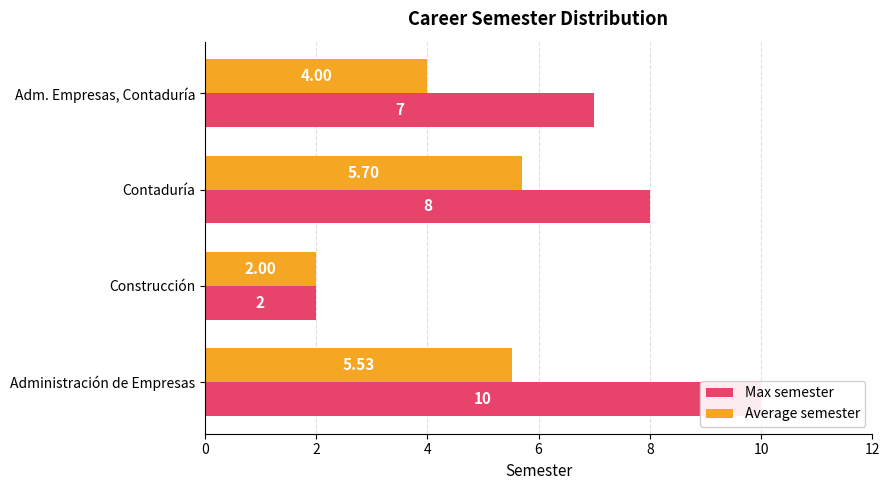

Which series has the widest spread of values?

Max semester